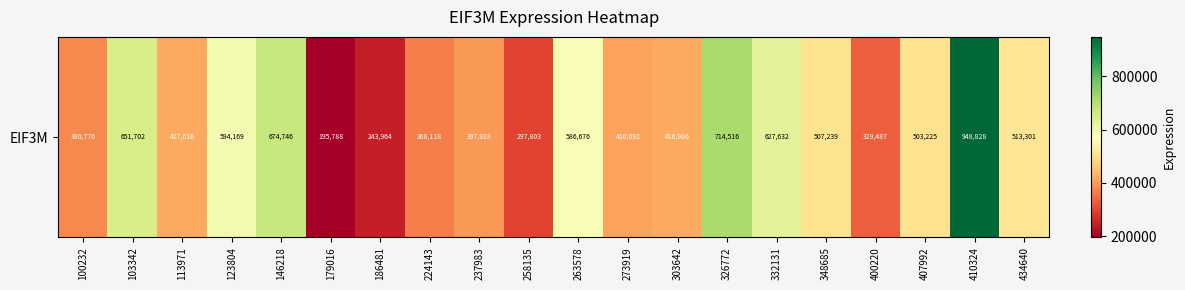

What value does the data have at 326772, to the nearest 50?

714500